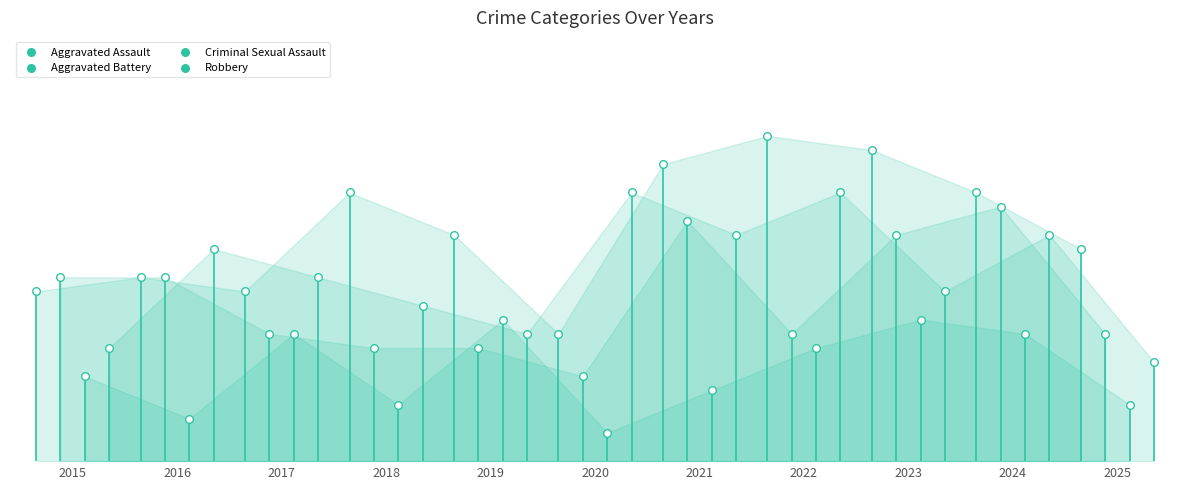

What are all the series names shown in the legend?

Aggravated Assault, Aggravated Battery, Criminal Sexual Assault, Robbery